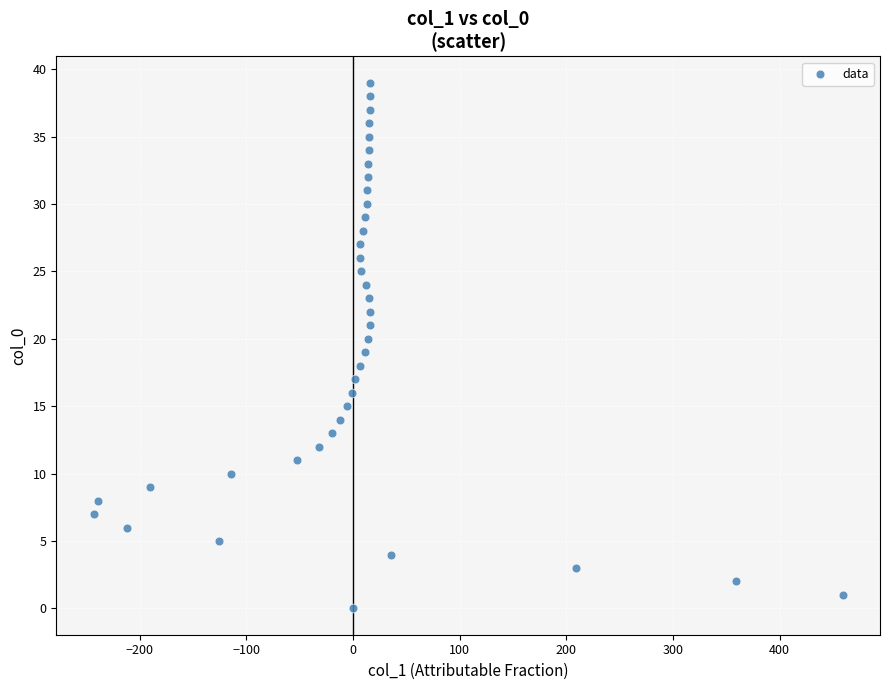

What is the range of Y values (max minus min)?

39